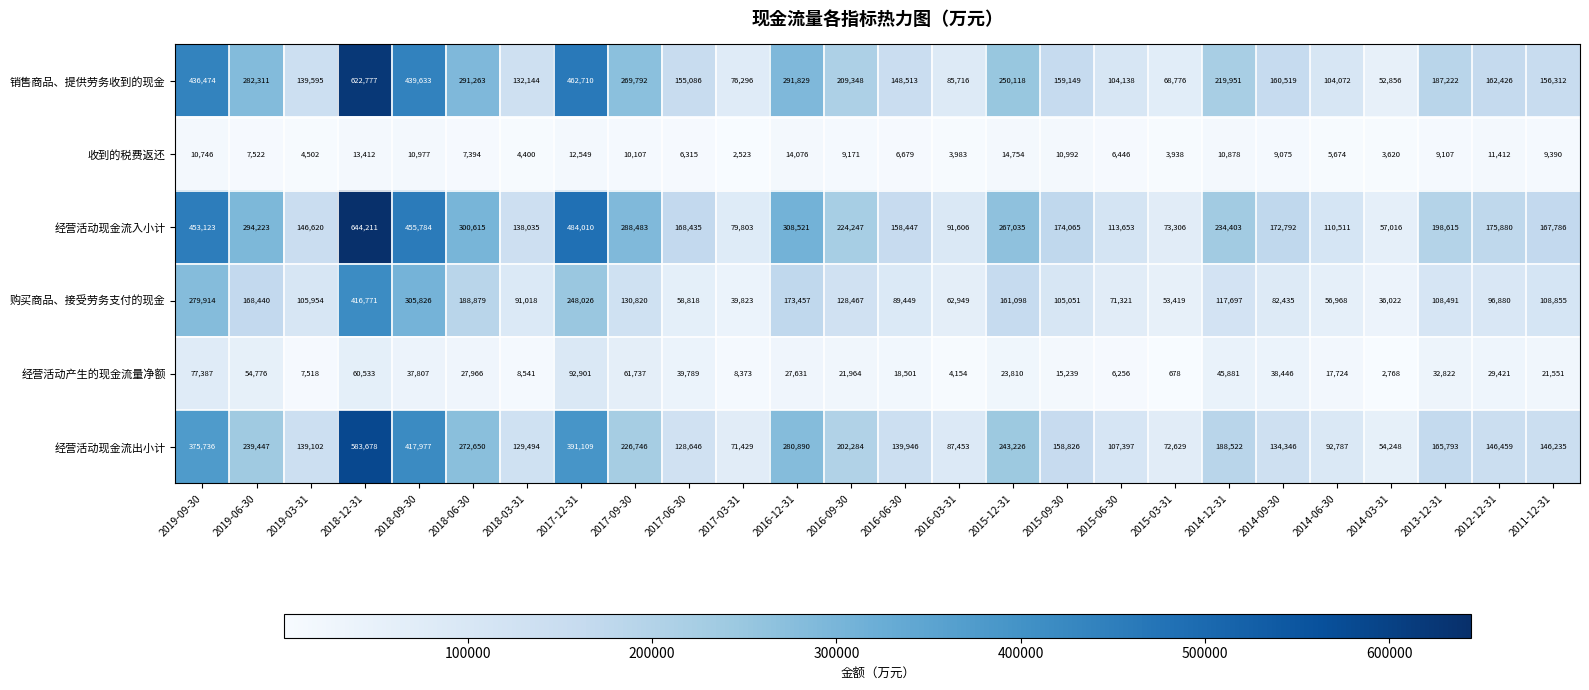

What is the minimum value shown in the chart?

678